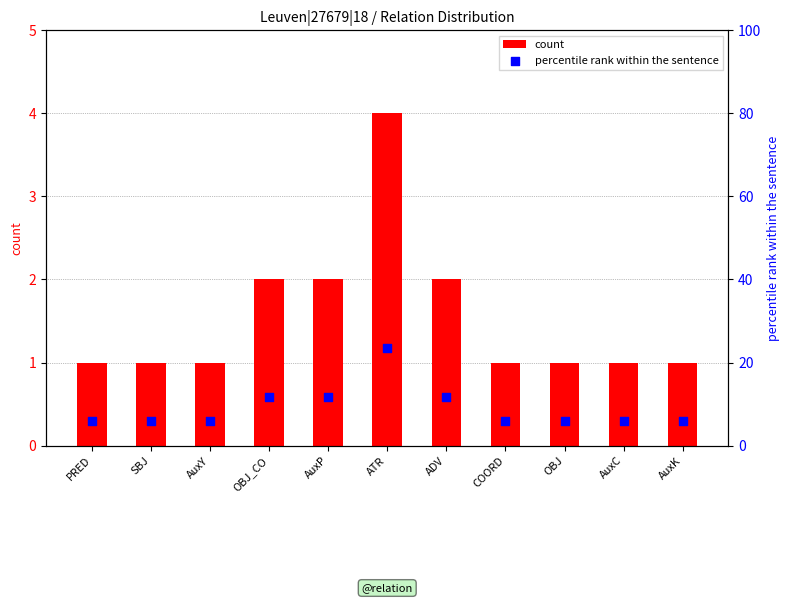

What are all the series names shown in the legend?

count, percentile rank within the sentence